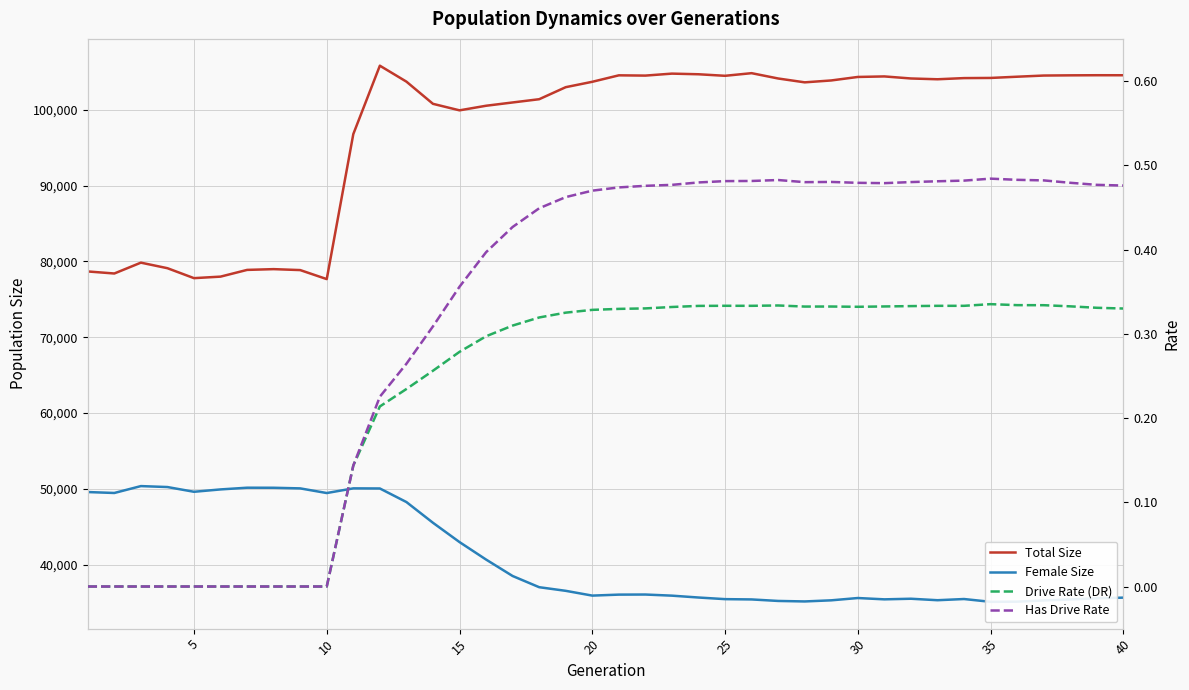

Is this an area chart (filled region under the line)?

No